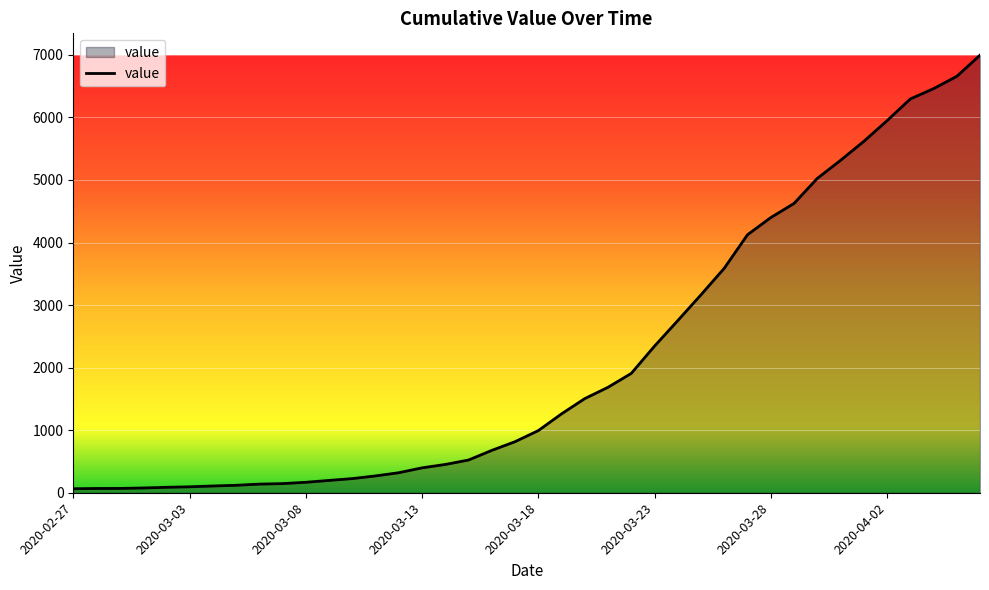

What is the maximum value shown in the chart?

6995